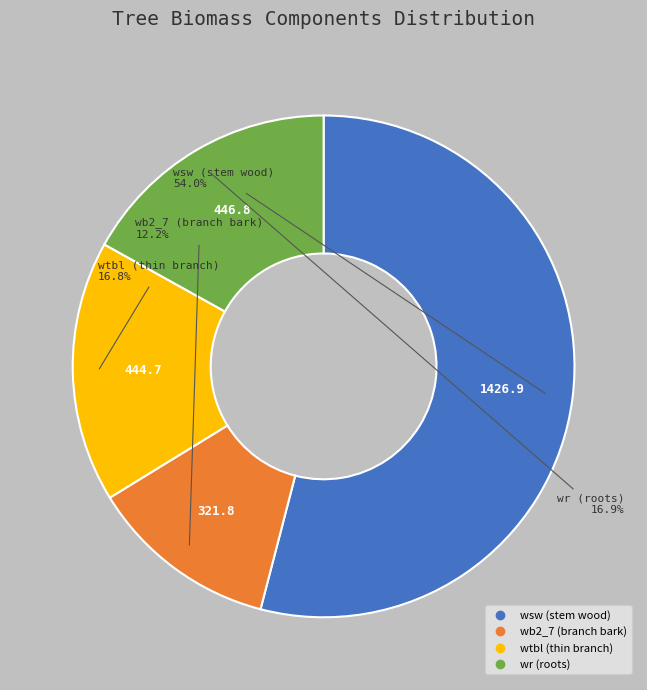

How many segments does this pie chart have?

4